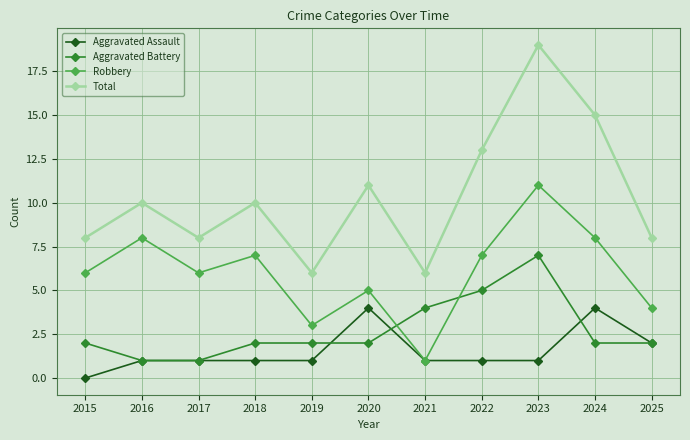

At which label does Robbery reach its peak?

2023